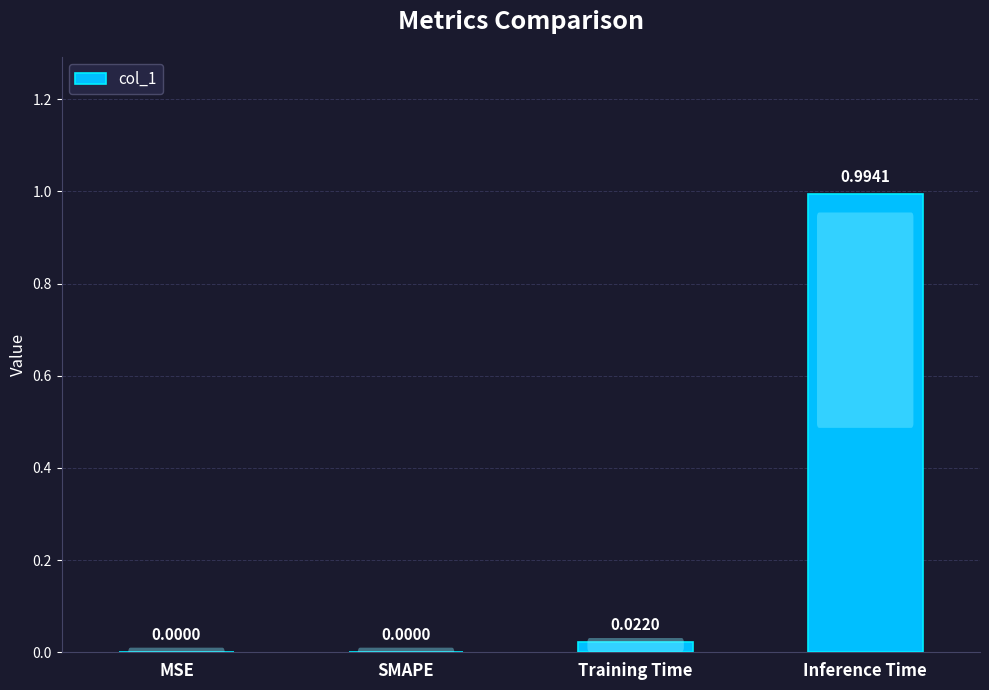

How many data points are above 0?

2